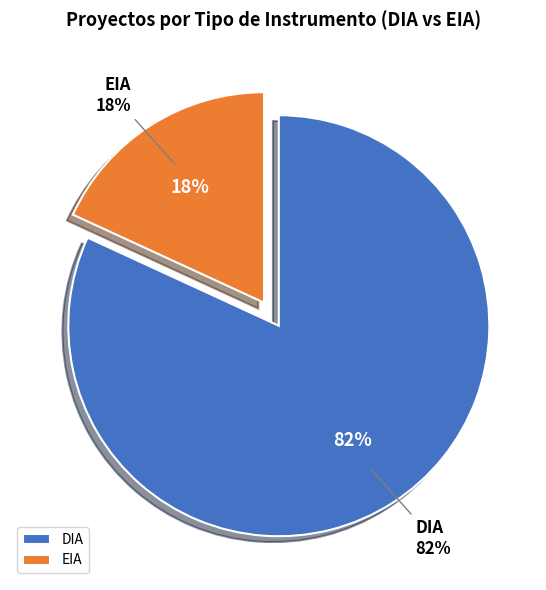

Which category has the smallest portion of the pie?

EIA